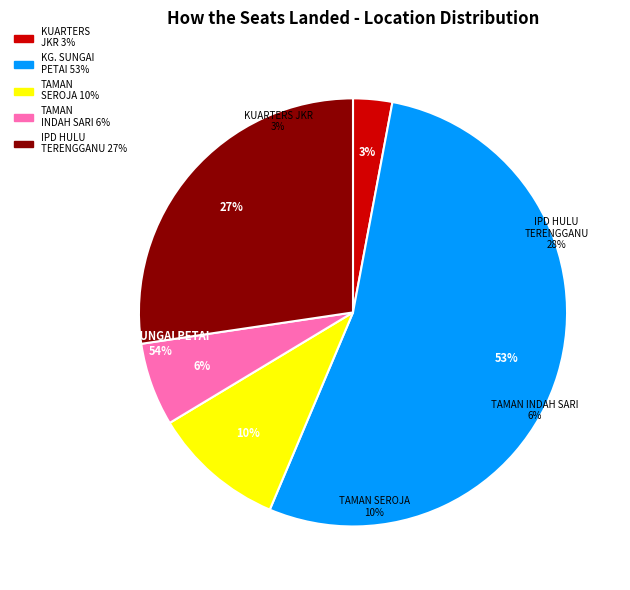

To the nearest percent, what is the average slice percentage?

20%